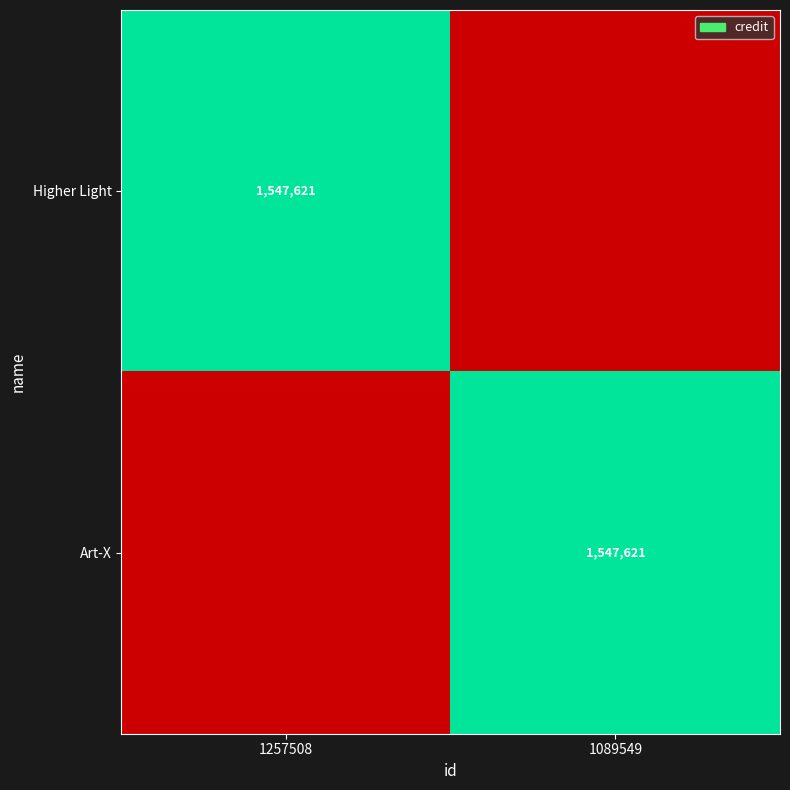

The value of Higher Light at 1257508 is 2245532. True or false?

False